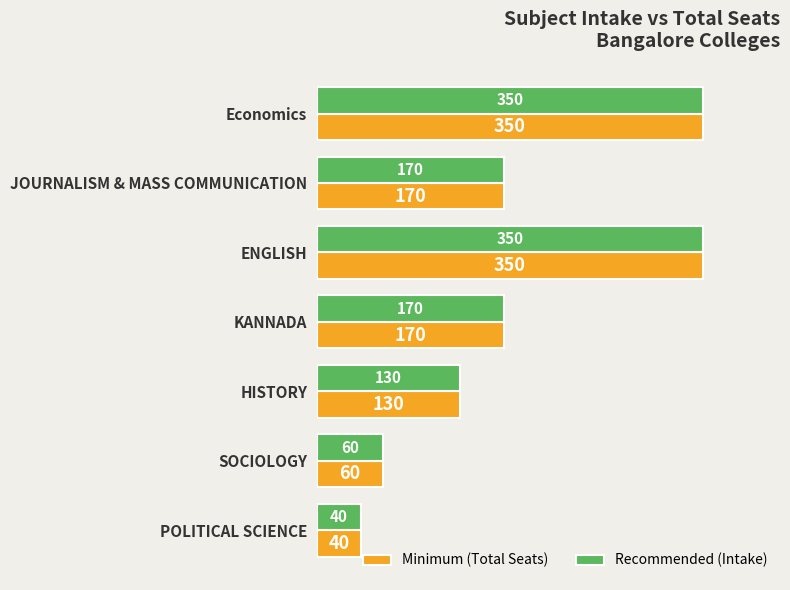

What is the total value across all series at SOCIOLOGY?

120